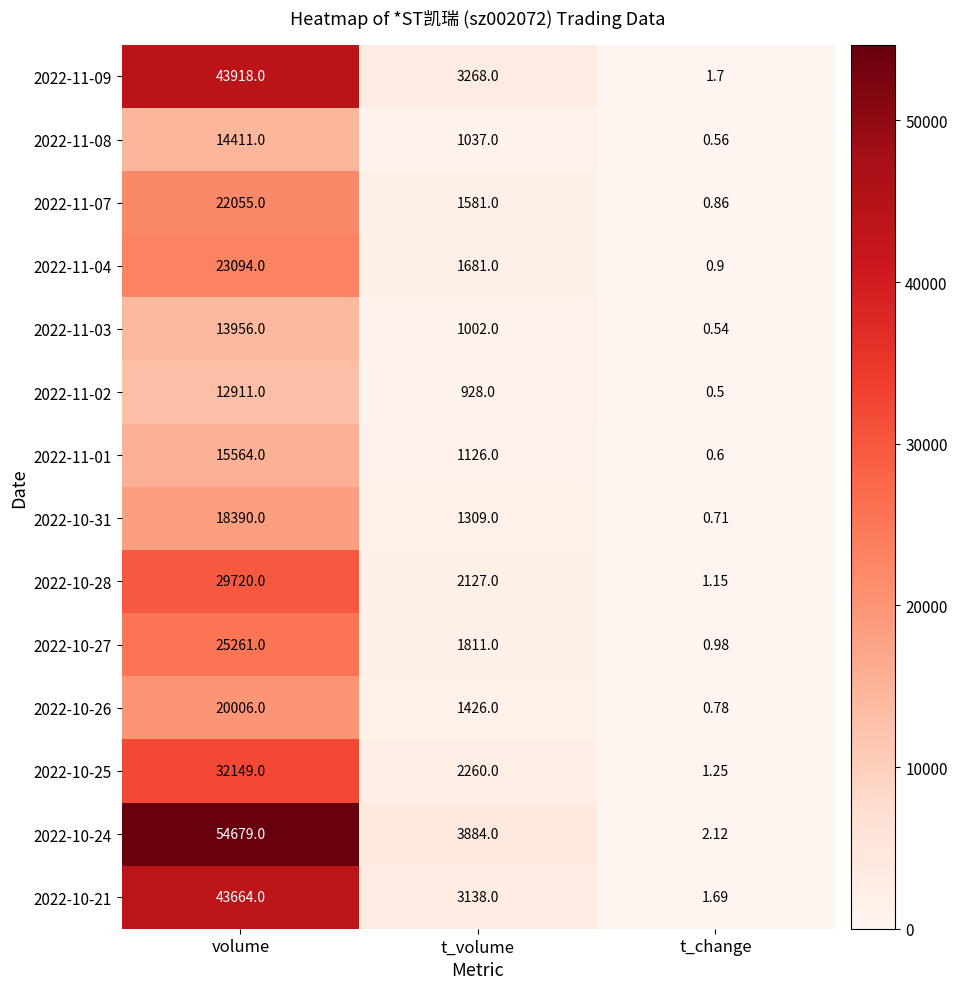

Between volume and t_change, which series saw the biggest shift?

2022-10-24